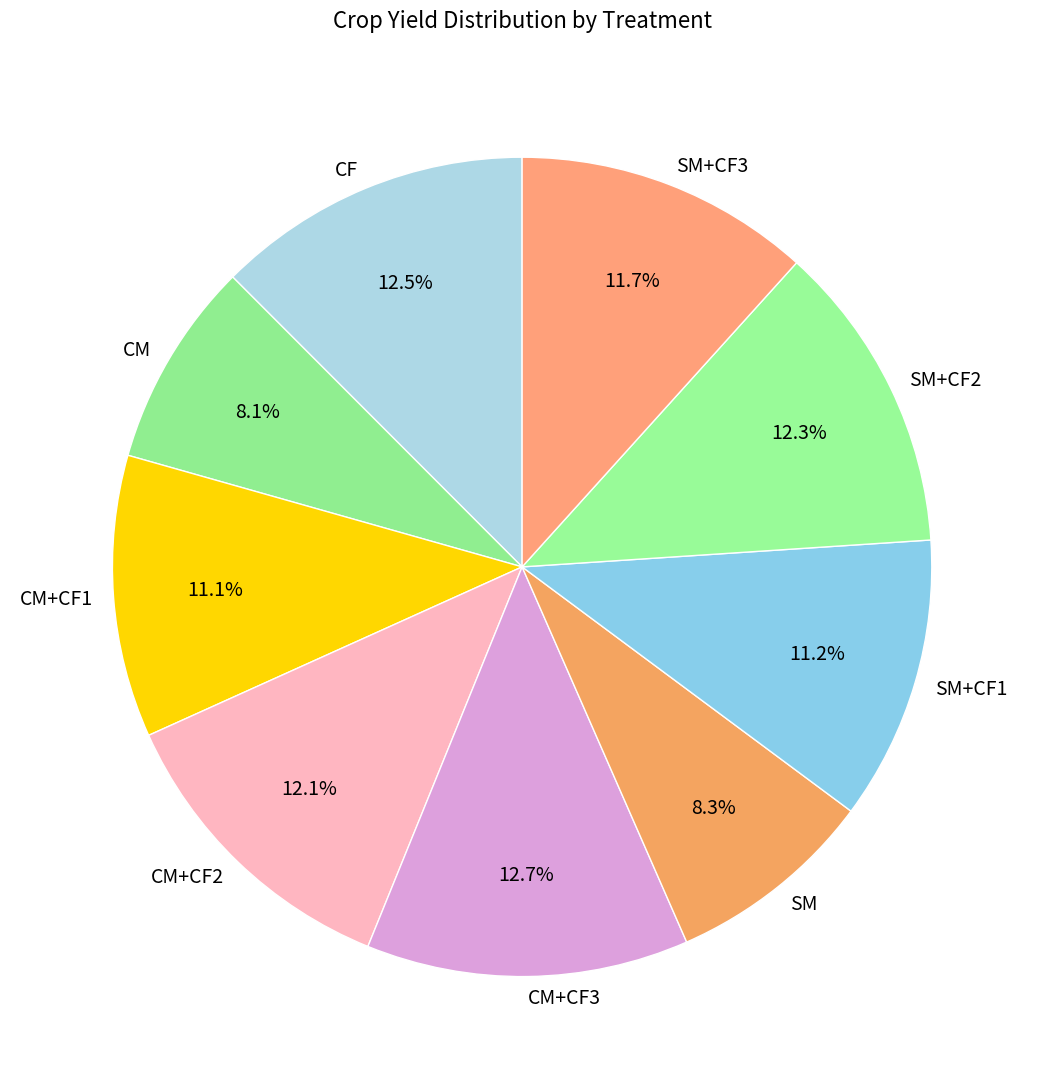

What portion of the pie excludes CM?

91.9%